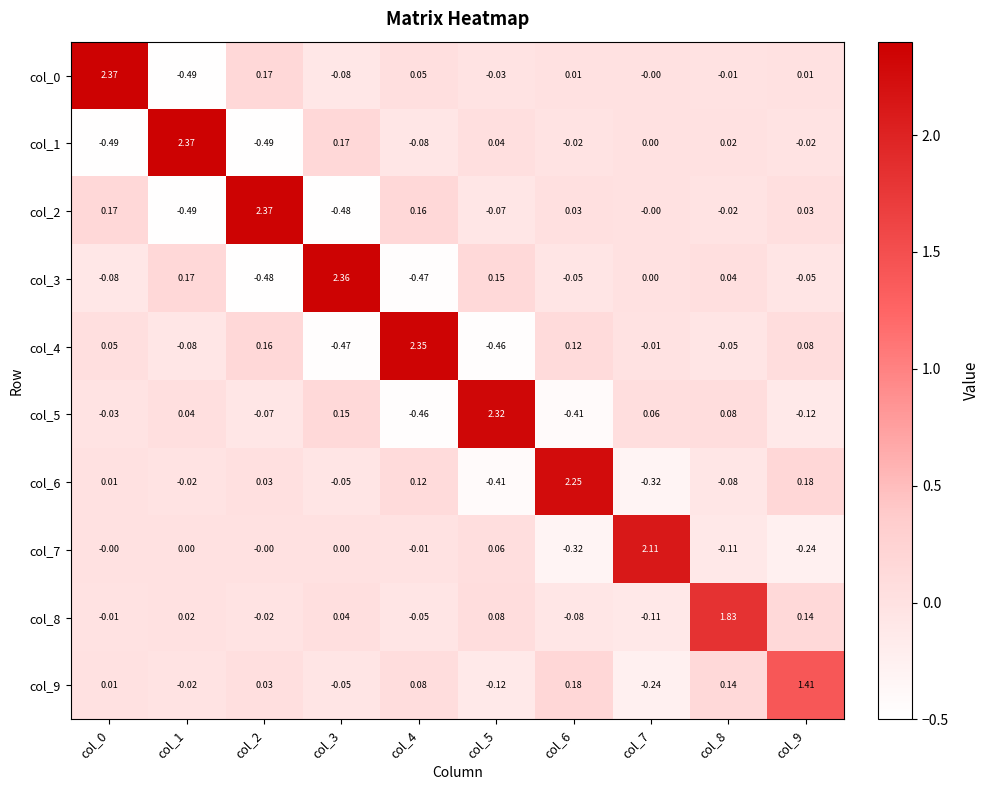

Is the value of col_6 at col_4 greater than the value of col_2 at col_5?

Yes